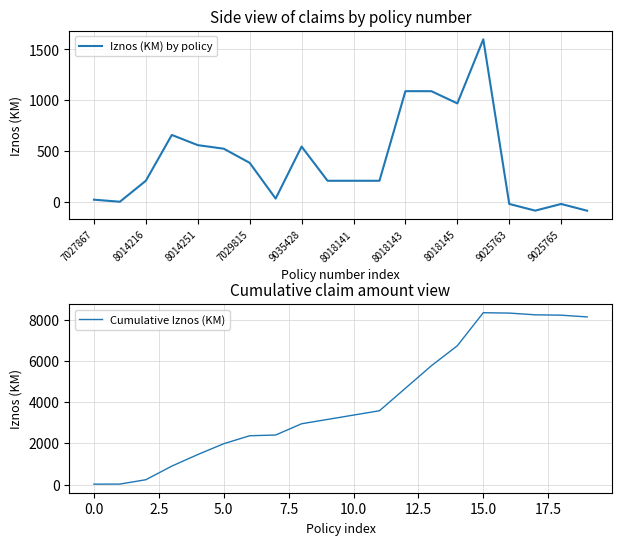

List the series in order of their overall mean, lowest first.

Iznos (KM) by policy, Cumulative Iznos (KM)